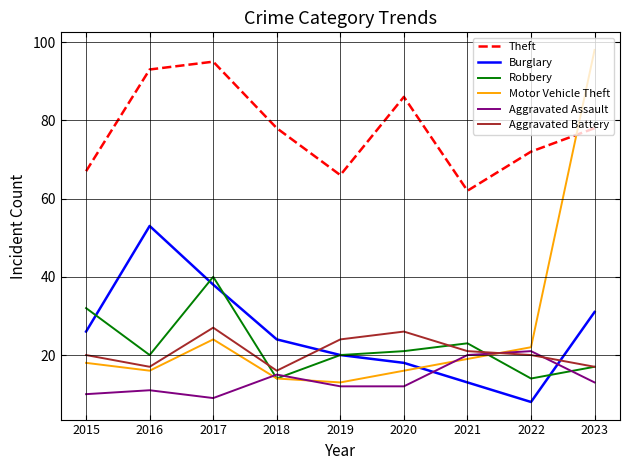

What is the difference between the maximum and minimum values in the Burglary series?

45